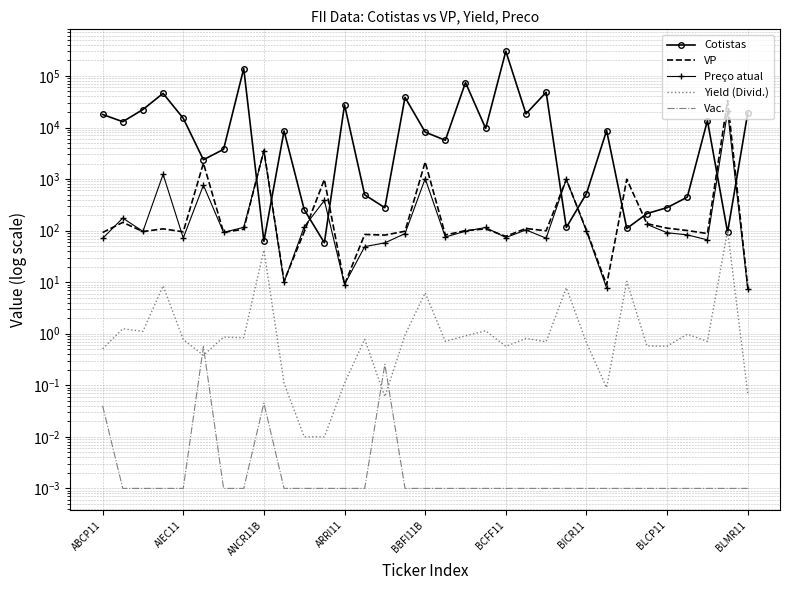

How many lines are shown in the chart?

5